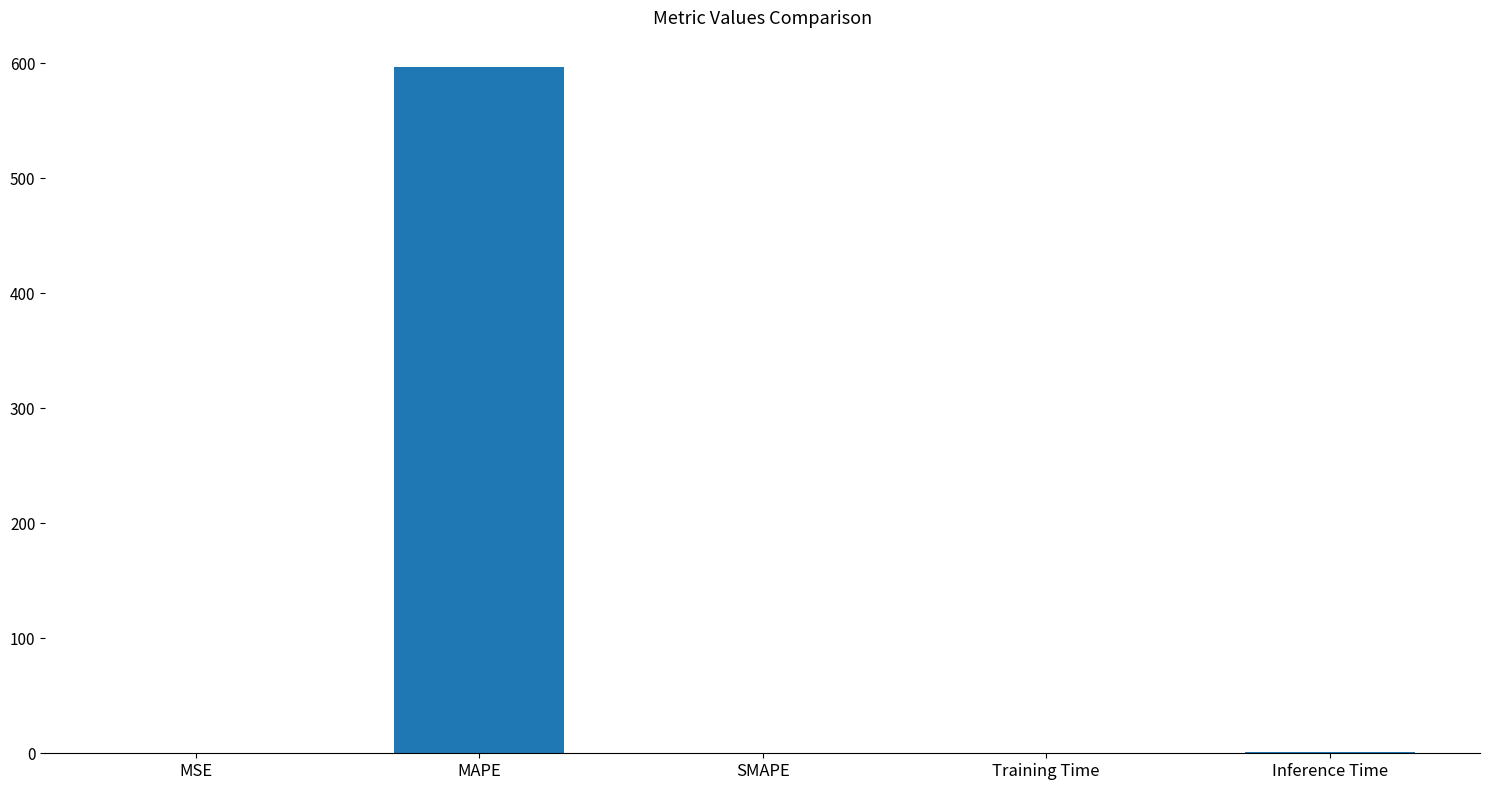

At which category does the chart reach its peak across all series?

MAPE